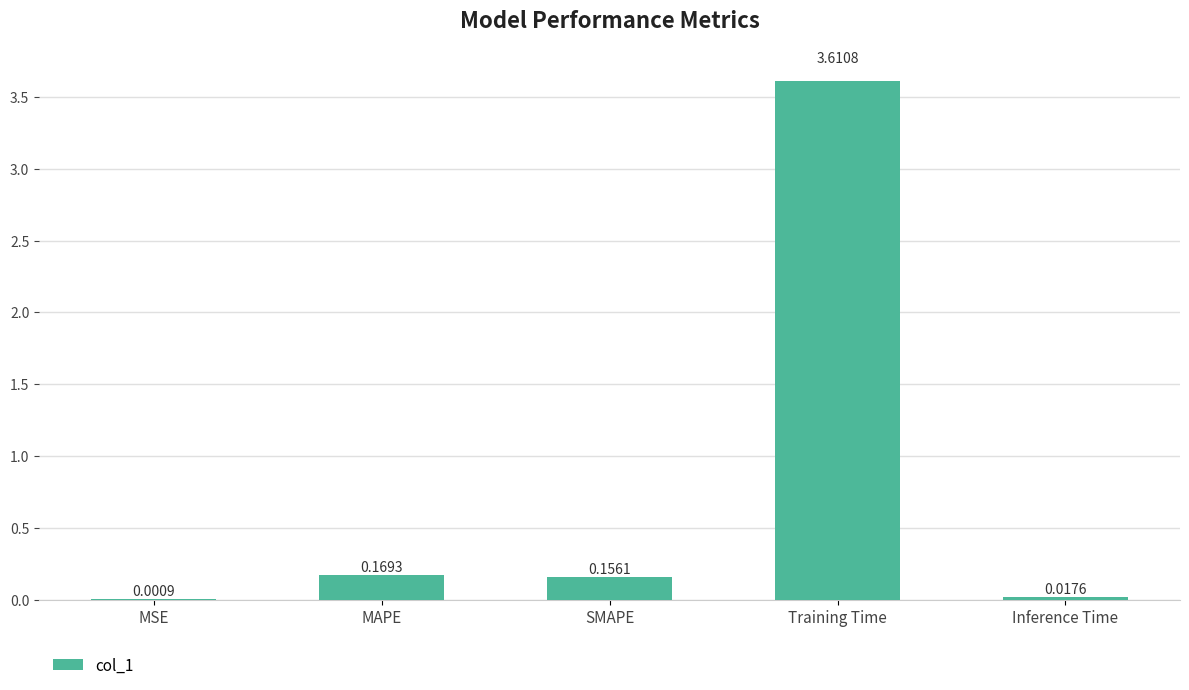

What is the sum of all values?

4.0